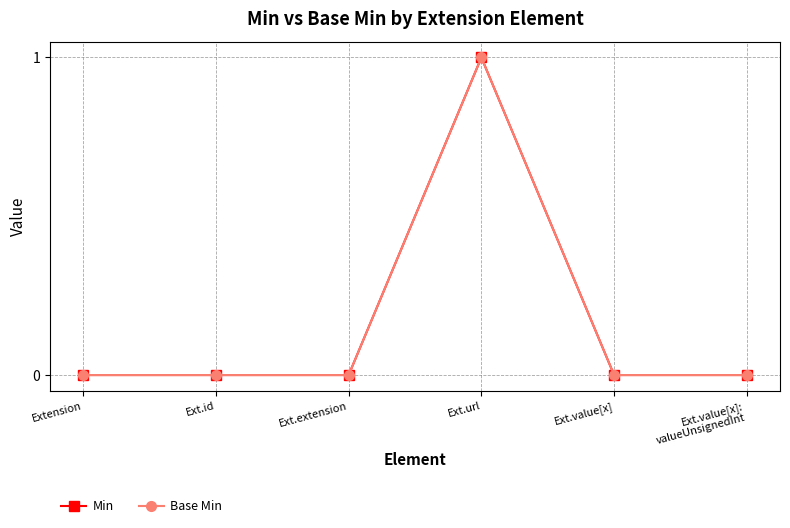

Does the chart have visible grid lines?

Yes